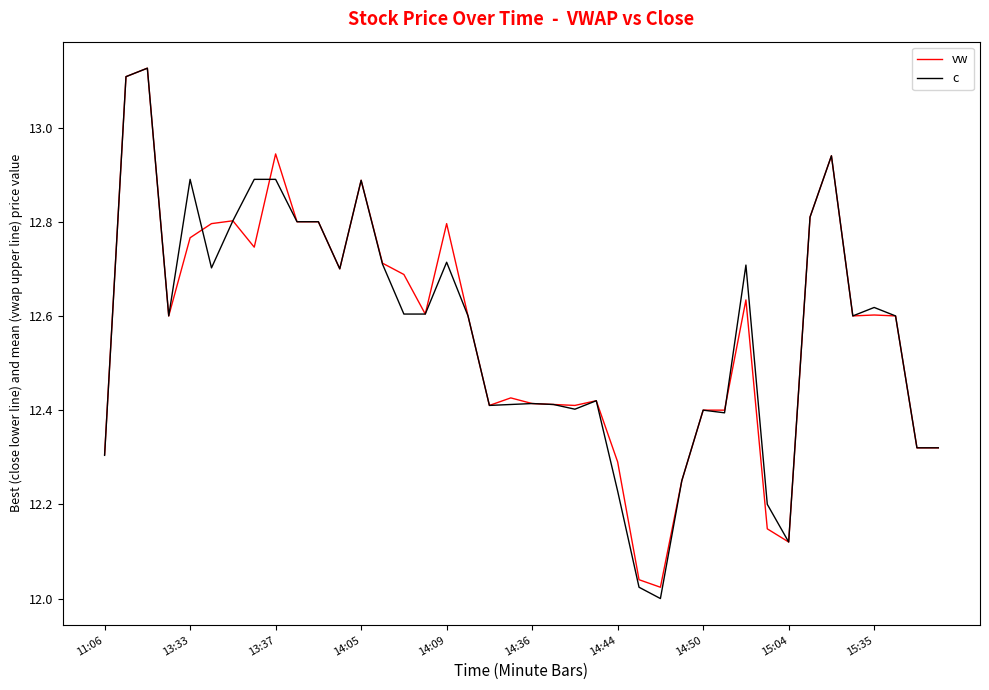

Rank the series at 13:37 from highest to lowest value.

vw, c